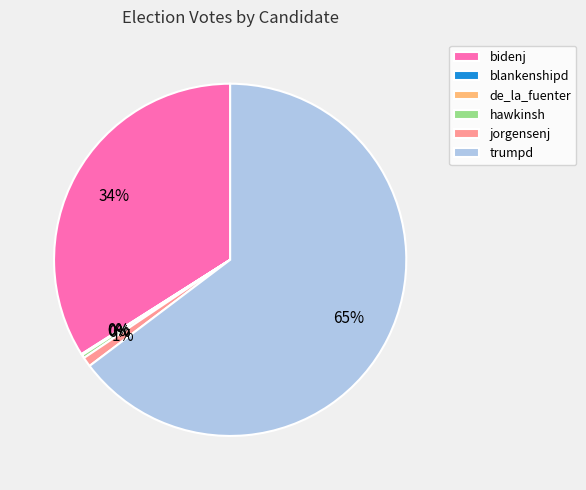

What is the ratio of the value at jorgensenj to the value at hawkinsh?

2.9